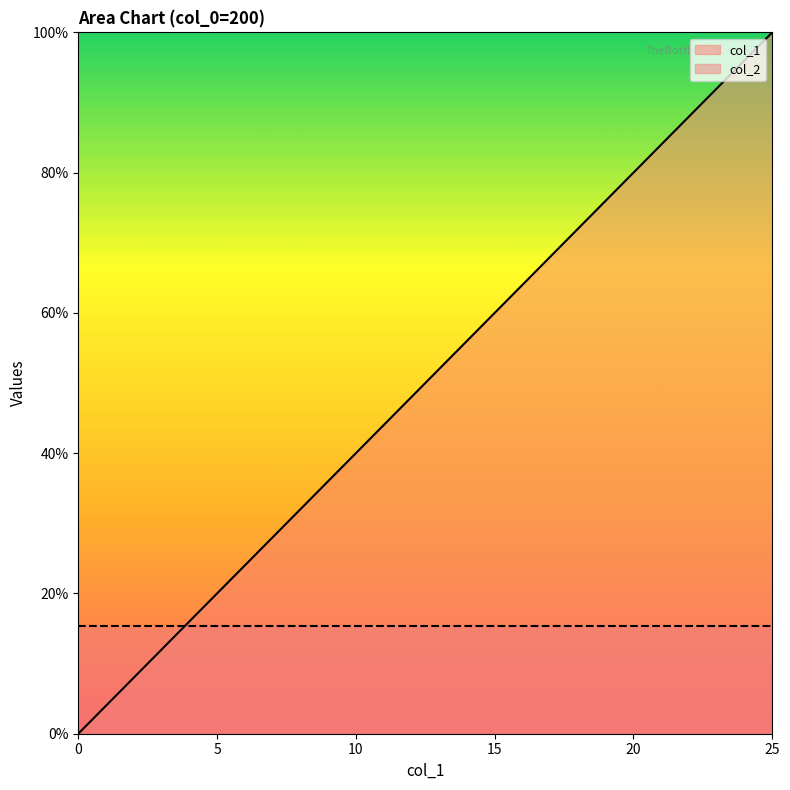

Rank the categories by value from lowest to highest.

0, 1, 2, 3, 4, 5, 6, 7, 8, 9, 10, 11, 12, 13, 14, 15, 16, 17, 18, 19, 20, 21, 22, 23, 24, 25